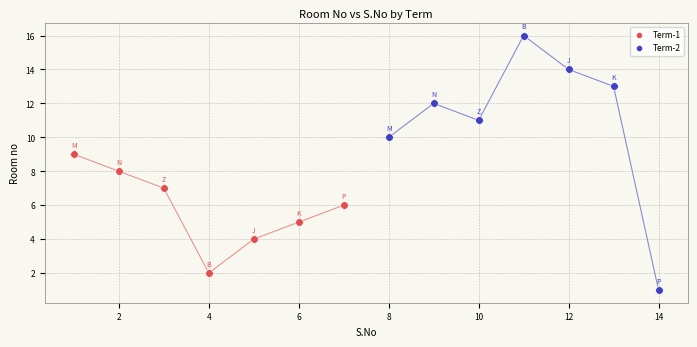

Which series contains the highest Y value?

Term-2